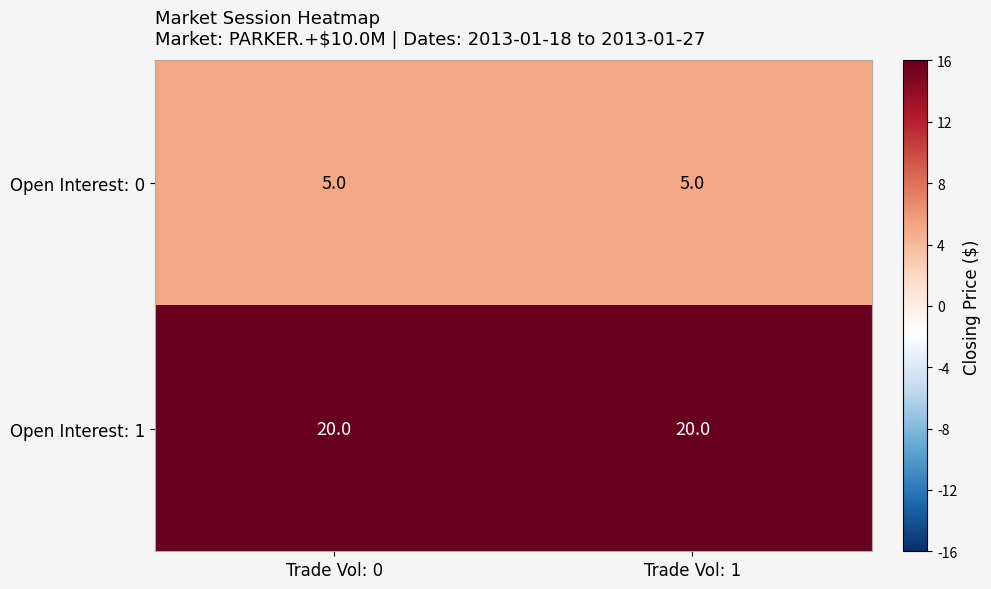

The Open Interest: 1 series shows 20 at Trade Vol: 1. True or false?

True